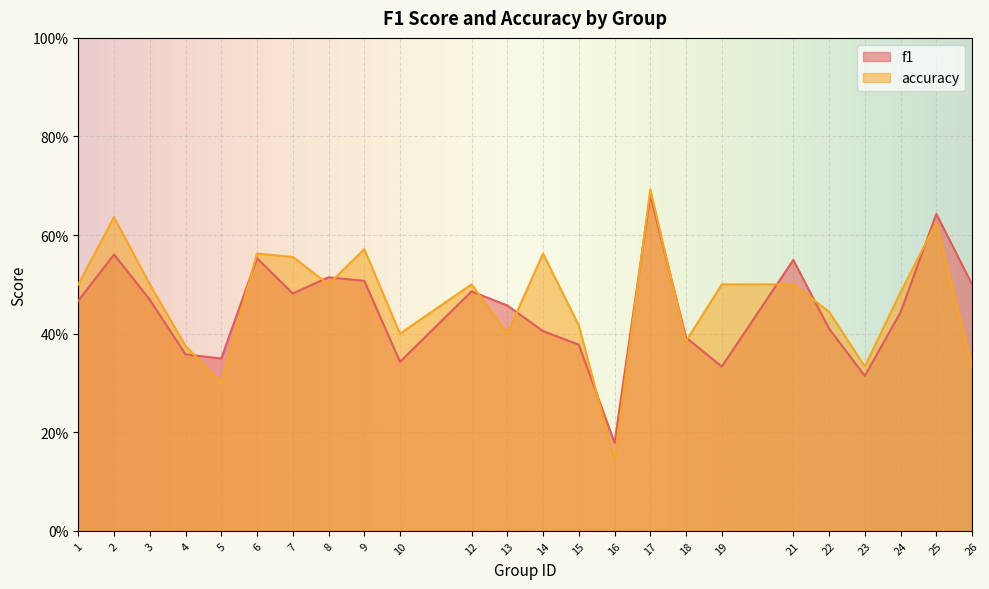

Reading left to right, transcribe all the data shown in this chart.

f1: 0.5	0.6	0.5	0.4	0.3	0.6	0.5	0.5	0.5	0.3	0.5	0.5	0.4	0.4	0.2	0.7	0.4	0.3	0.5	0.4	0.3	0.4	0.6	0.5
accuracy: 0.5	0.6	0.5	0.4	0.3	0.6	0.6	0.5	0.6	0.4	0.5	0.4	0.6	0.4	0.1	0.7	0.4	0.5	0.5	0.4	0.3	0.5	0.6	0.3